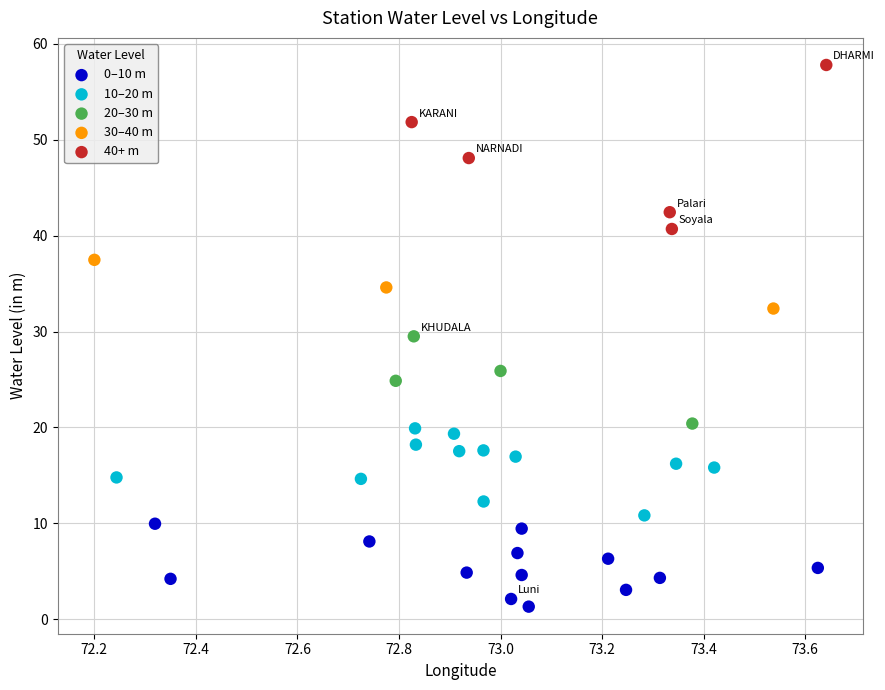

Which series has the largest Y range (max minus min)?

40+ m